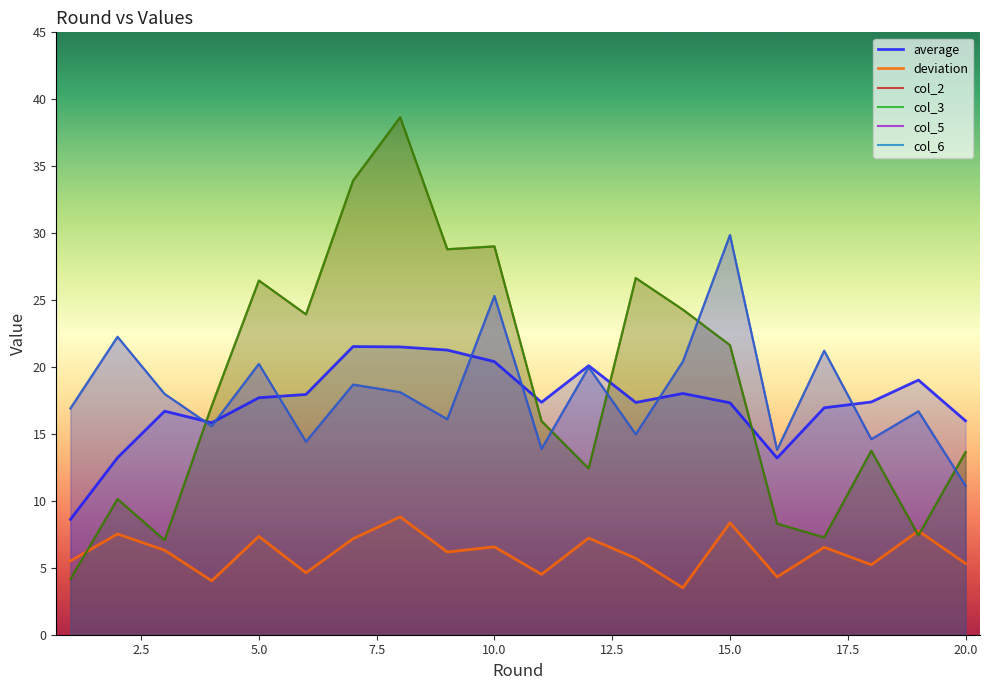

True or false: deviation and average cross at least once.

False